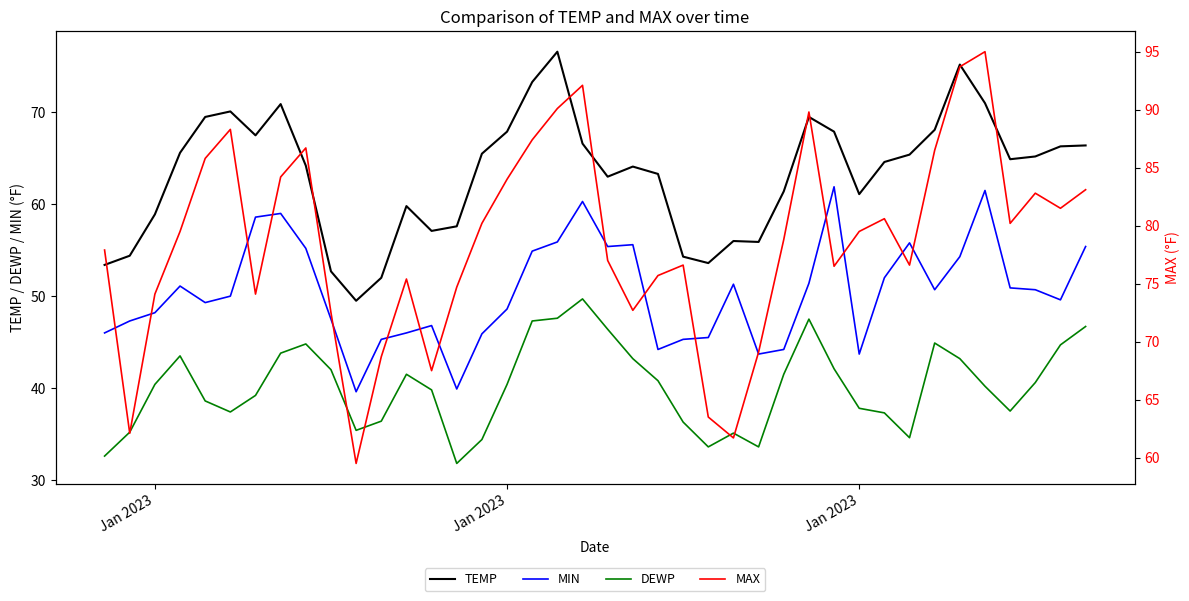

What are all the series names shown in the legend?

TEMP, MIN, DEWP, MAX